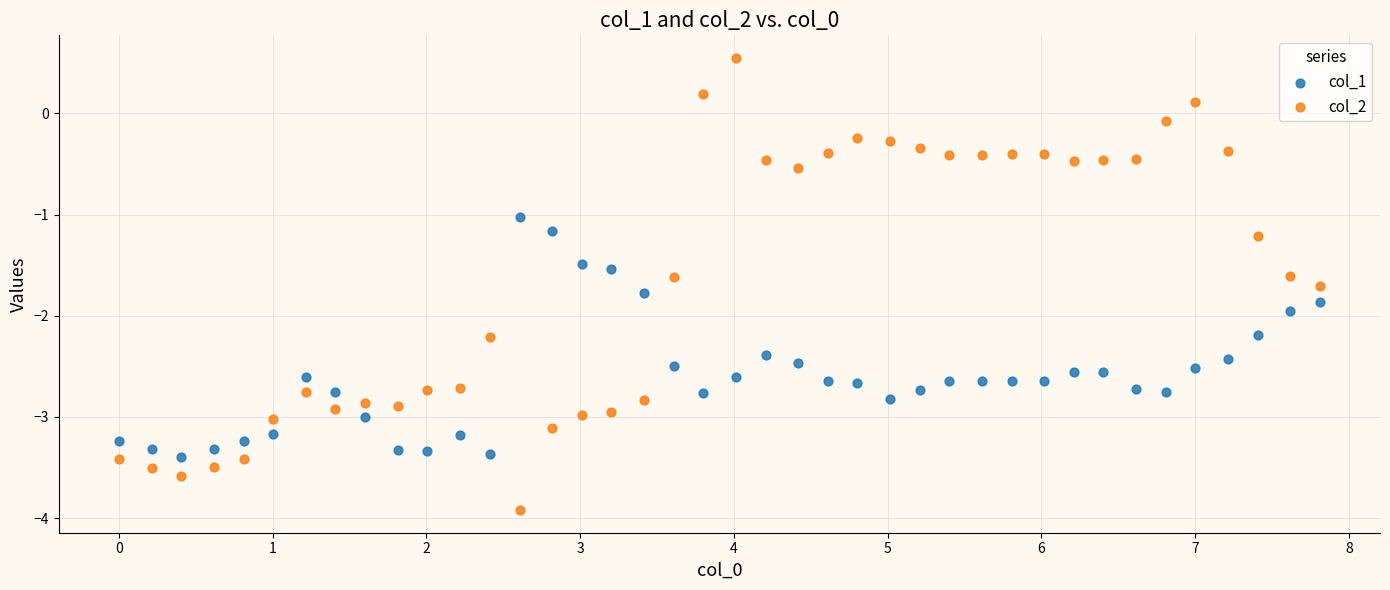

Which series reaches the maximum Y coordinate?

col_2